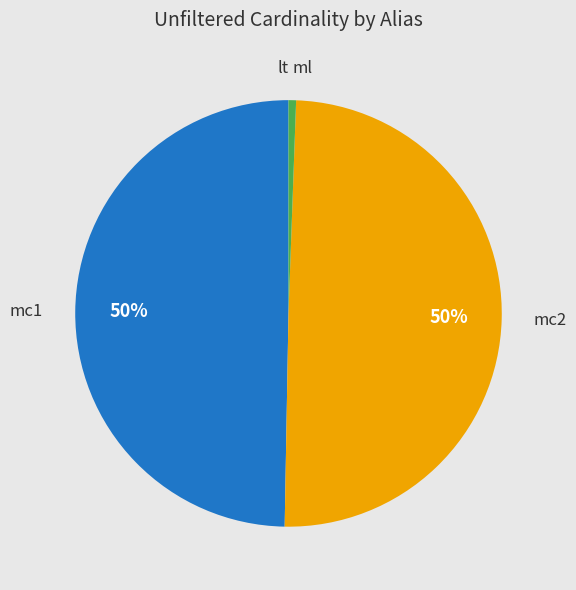

To the nearest percent, what is the average slice percentage?

25%